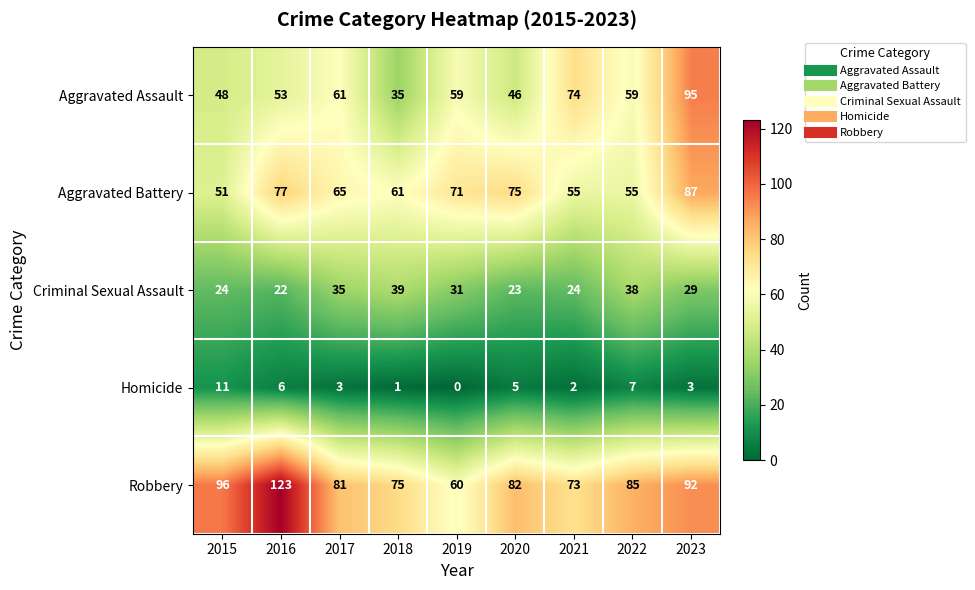

Is the value of Criminal Sexual Assault at 2015 greater than the value of Robbery at 2022?

No